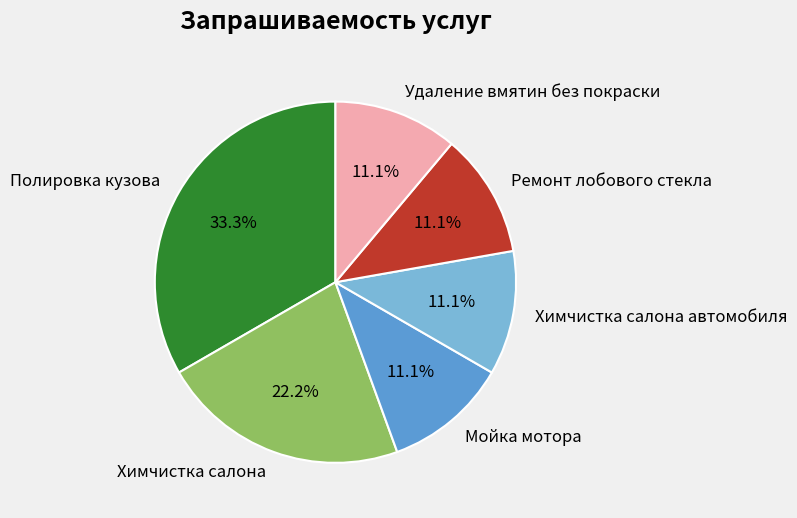

Approximately how many times larger is the value at Химчистка салона compared to Удаление вмятин без покраски?

2.0